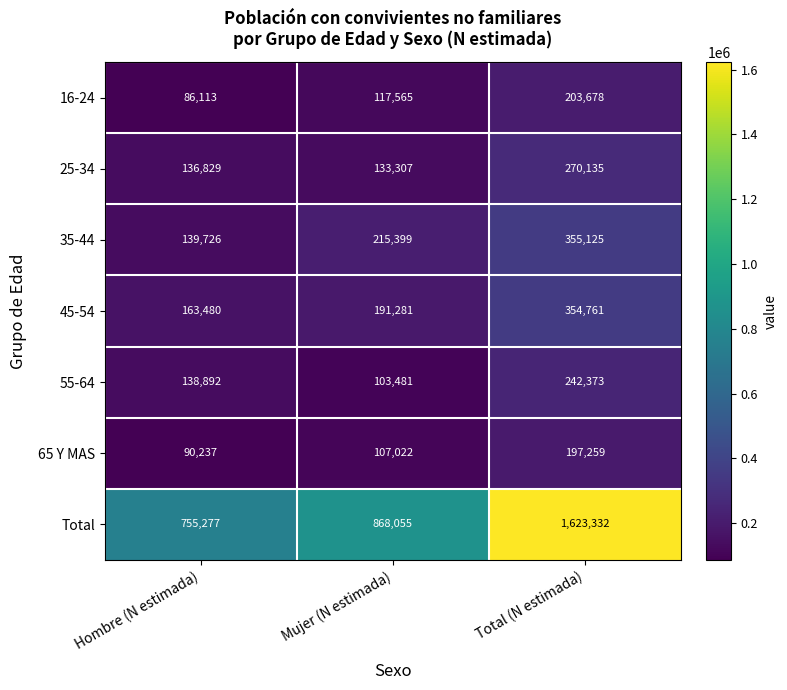

Rank the series by their maximum value, from highest to lowest.

Total, 35-44, 45-54, 25-34, 55-64, 16-24, 65 Y MAS